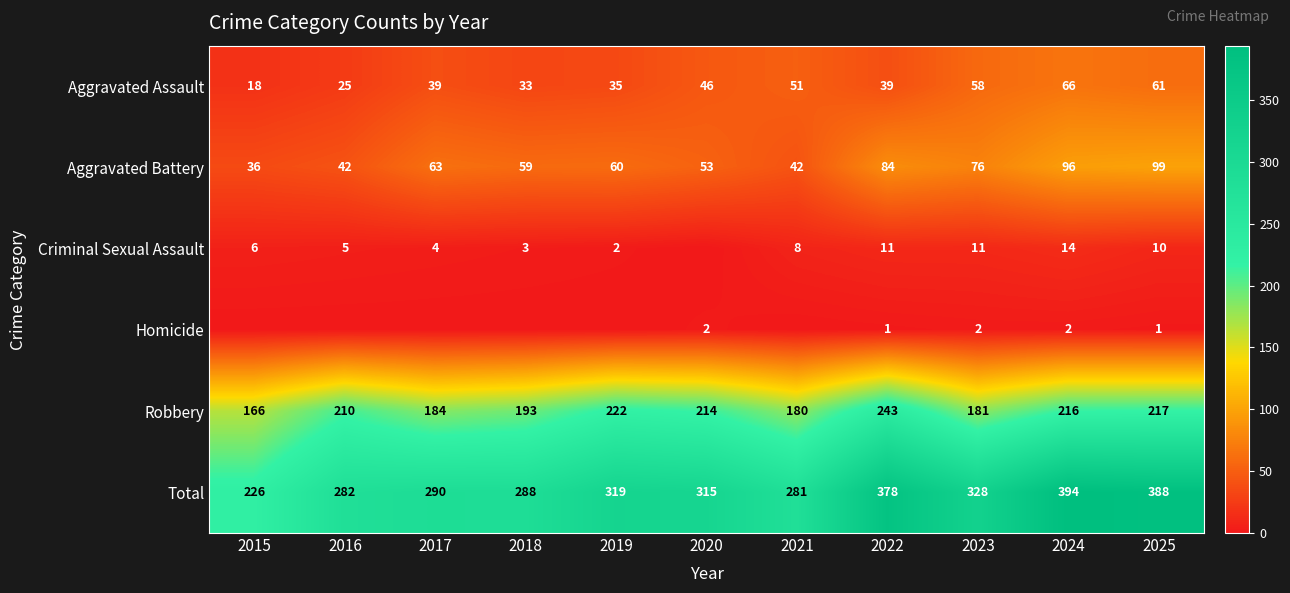

What is the sum of the Criminal Sexual Assault values at 2018 and 2023?

14